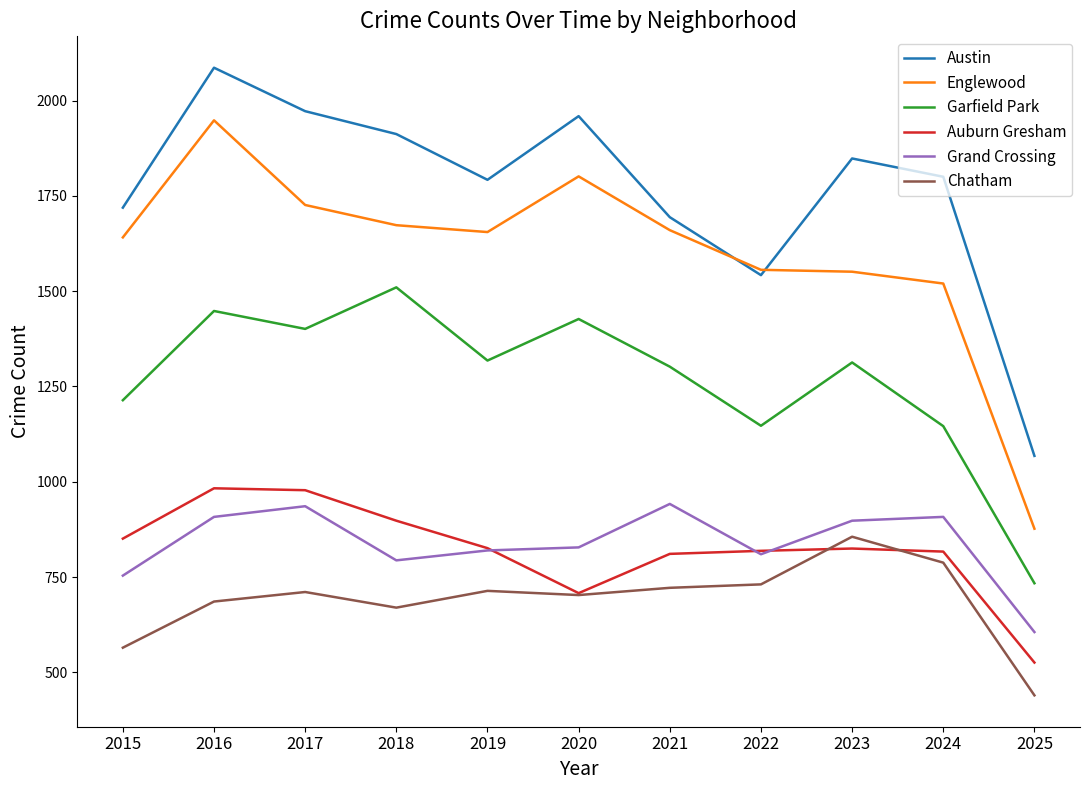

What are all the series names shown in the legend?

Austin, Englewood, Garfield Park, Auburn Gresham, Grand Crossing, Chatham